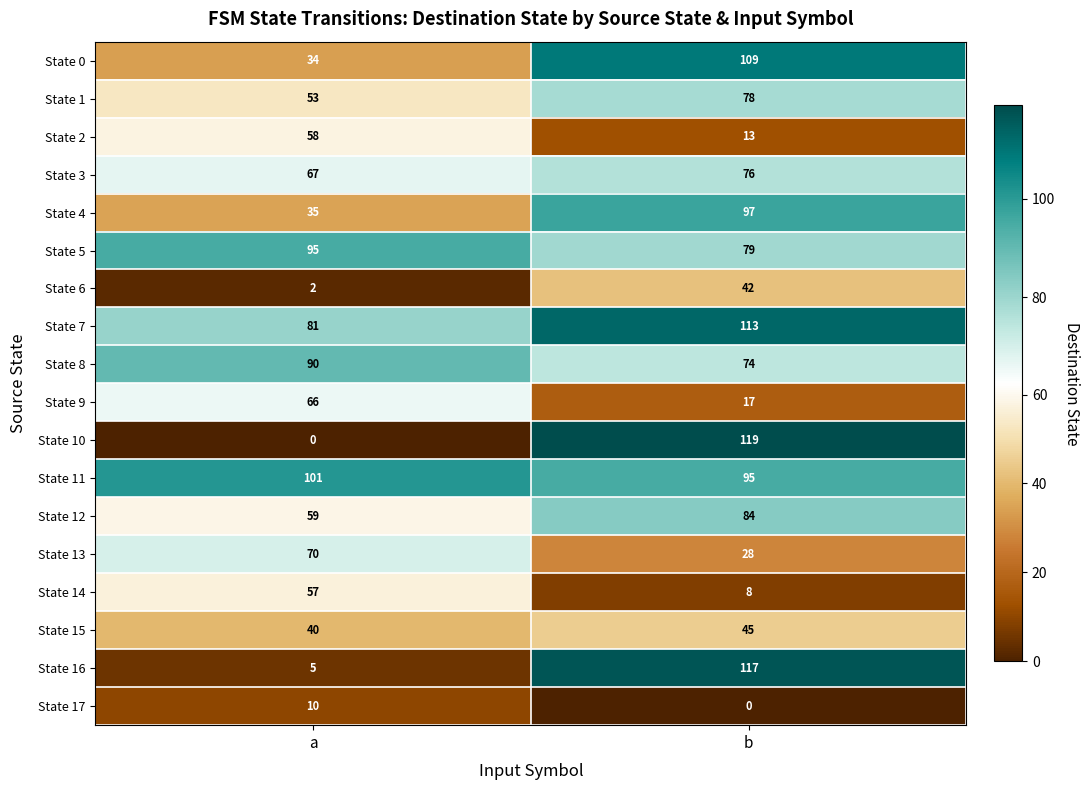

Which series has the largest range (max minus min)?

State 10